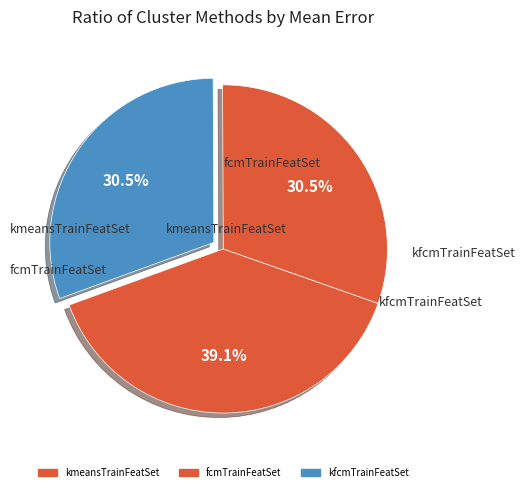

How many slices are in this pie chart?

3